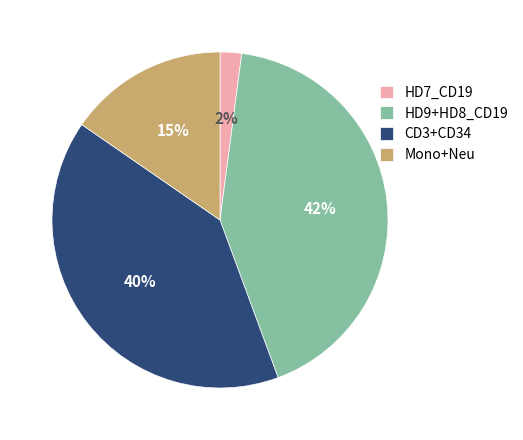

To the nearest percent, what is the difference between the largest and smallest slice percentages?

40%